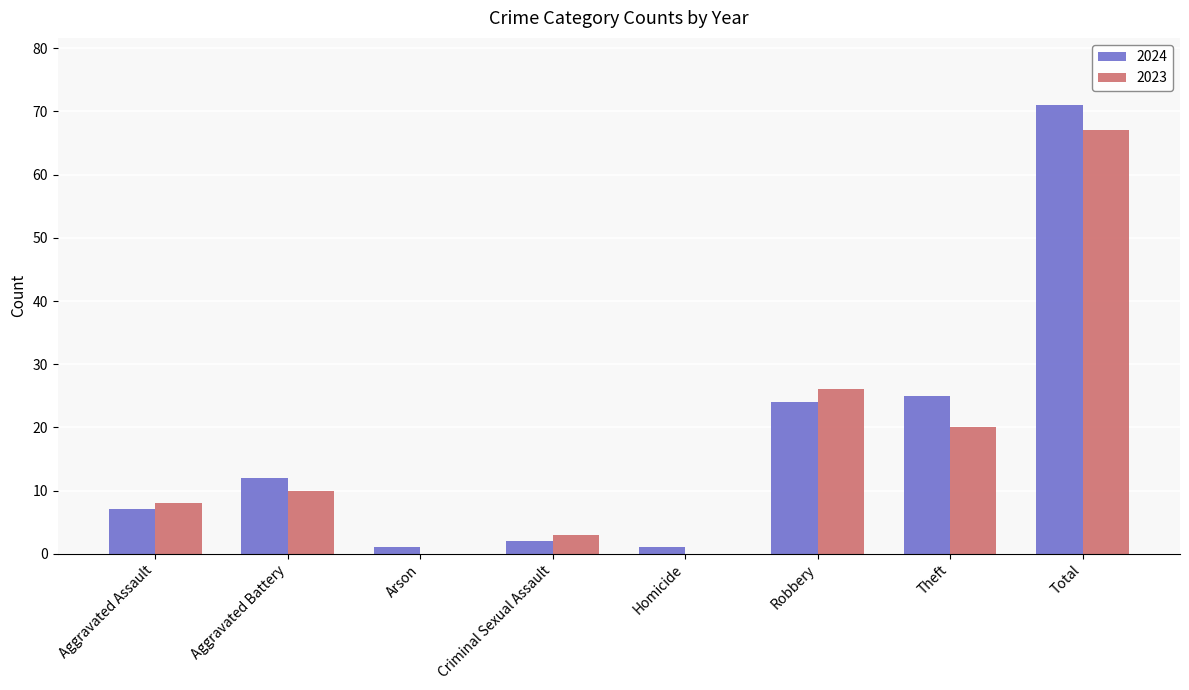

Reading left to right, extract all data points from this chart.

2024: 7	12	1	2	1	24	25	71
2023: 8	10	0	3	0	26	20	67